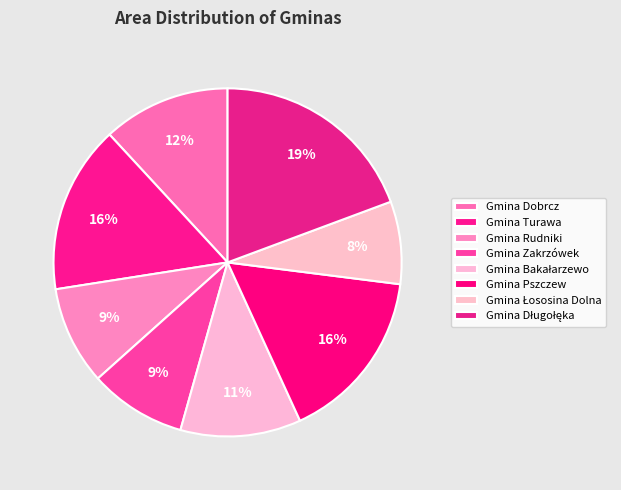

Does any single category account for the majority?

No